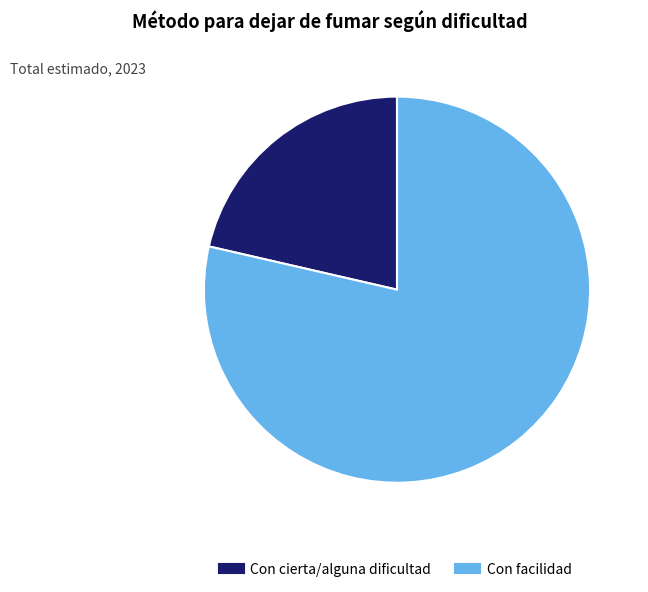

Is there a majority slice in this chart?

Yes